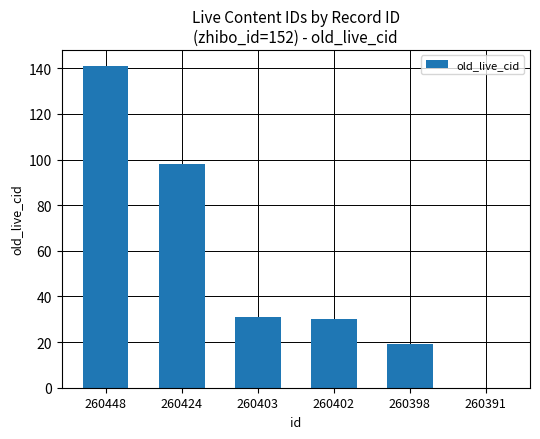

Are the bars grouped side by side (vs. stacked)?

No